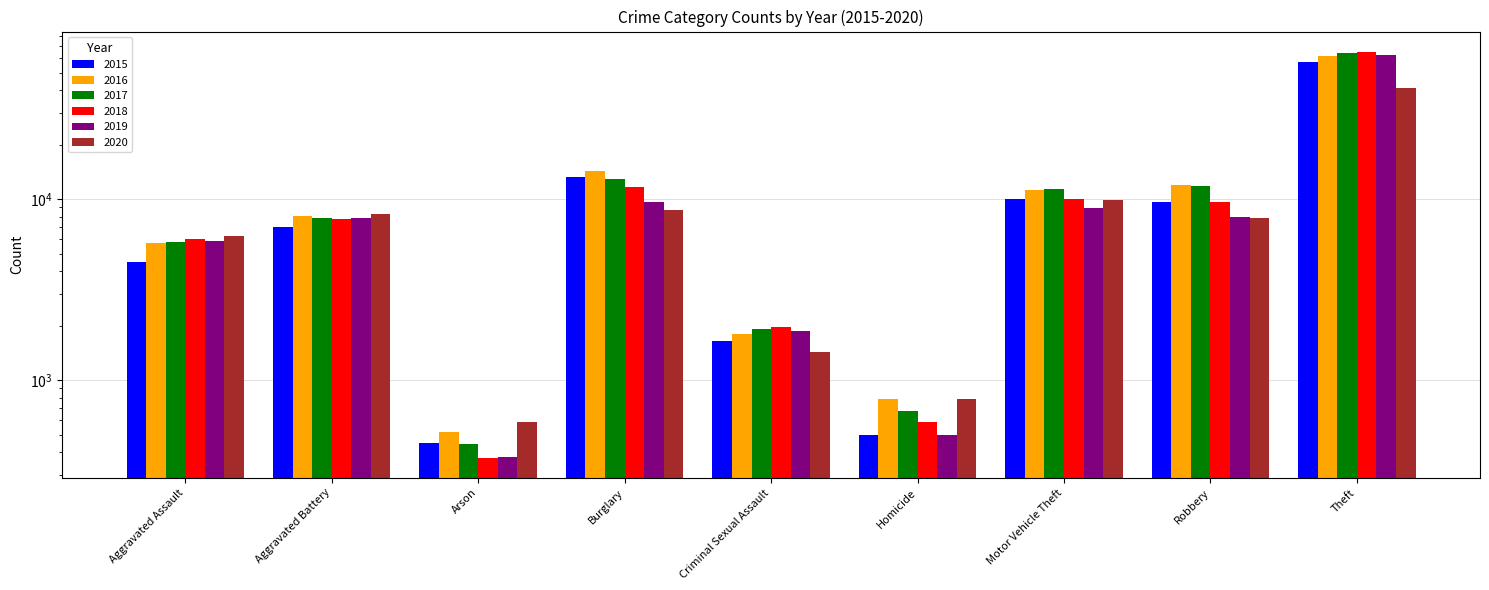

What is the label of the 8th bar from the left?

Robbery